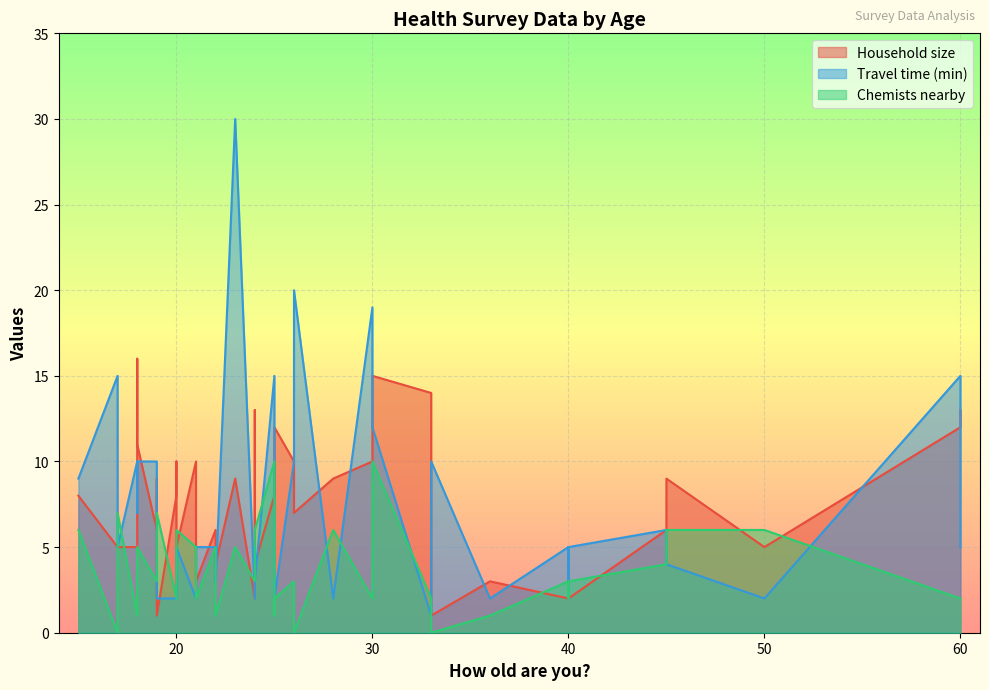

Is it true that How many people are in your household? equals 2 at 19?

False